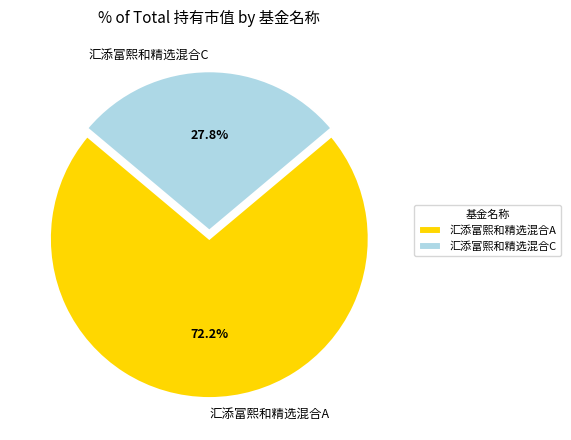

Is it true that 汇添富熙和精选混合A is 83% of the pie?

False